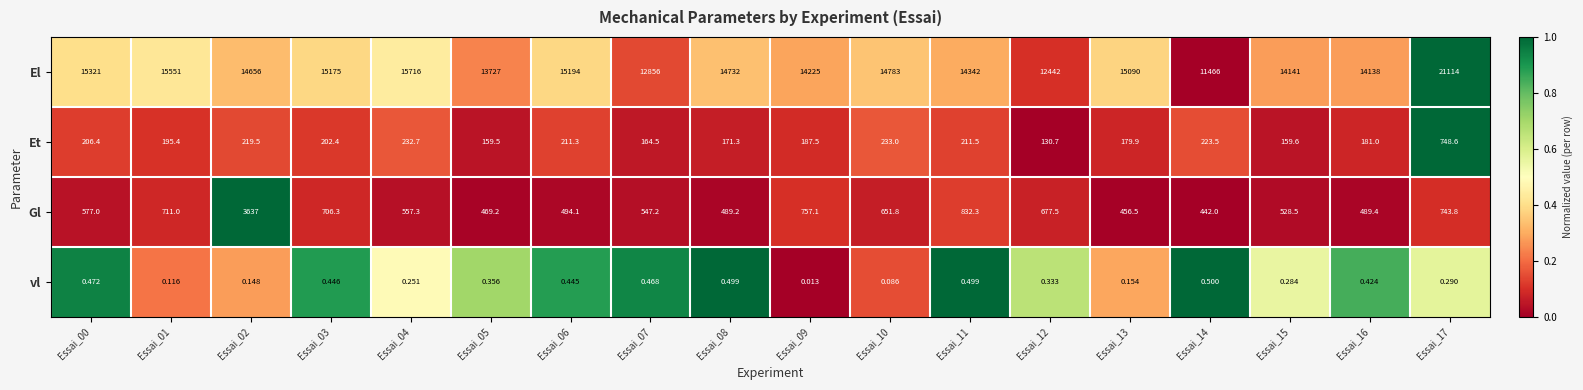

List the series in order of their peak value, highest first.

El, Gl, Et, vl